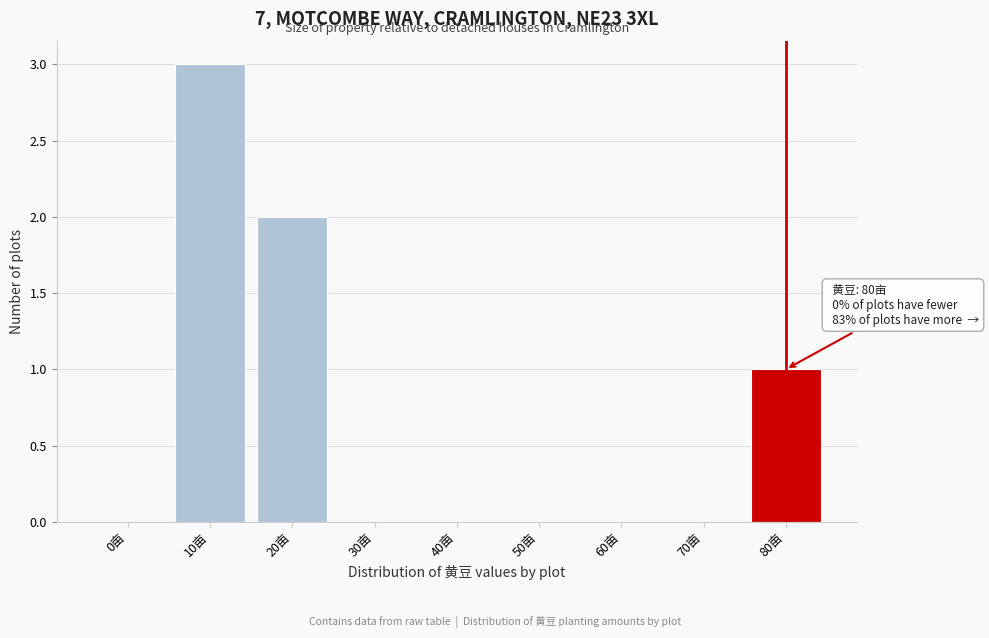

Reading left to right, transcribe all the data shown in this chart.

0亩=0	10亩=3	20亩=2	30亩=0	40亩=0	50亩=0	60亩=0	70亩=0	80亩=1